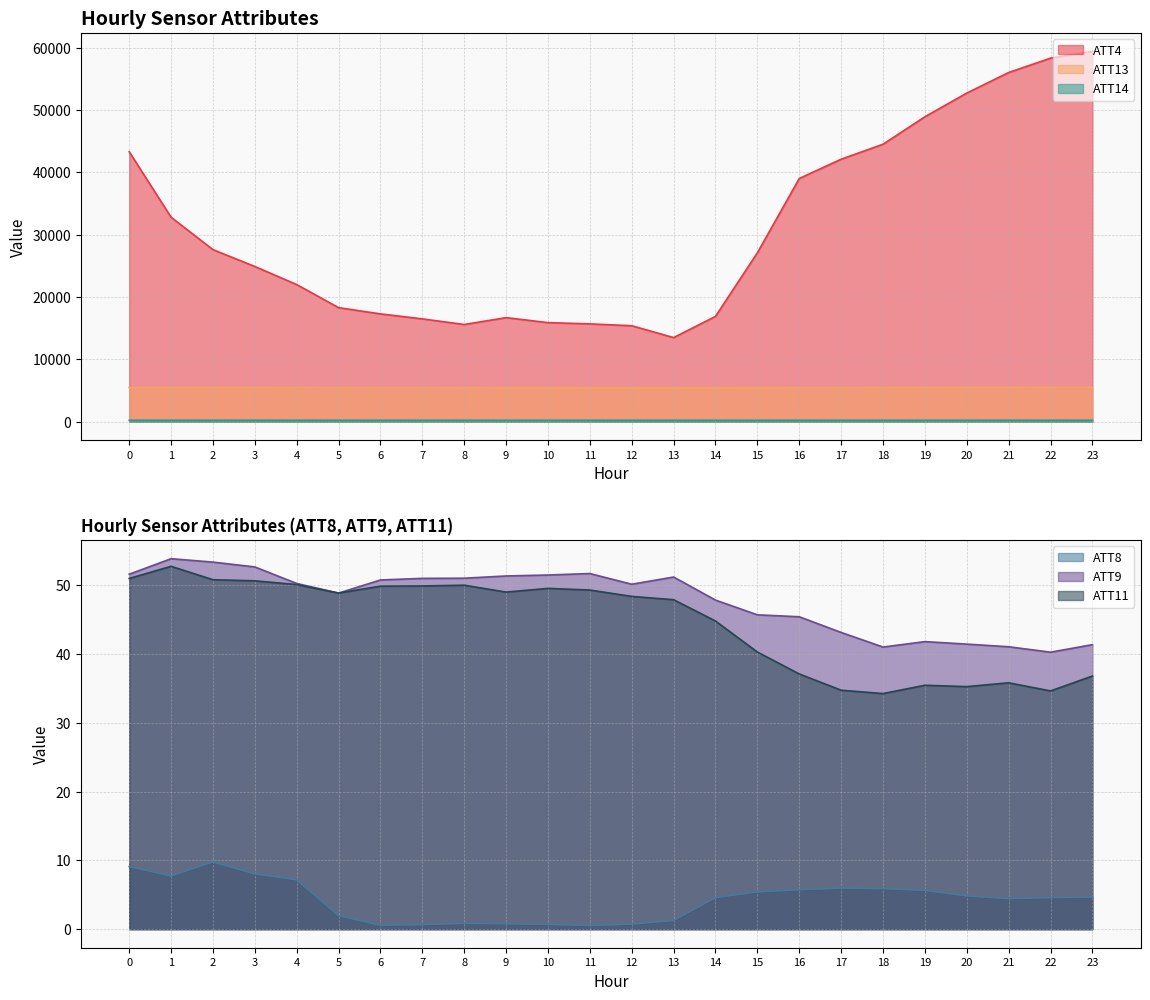

Rank the categories by ATT4 value from highest to lowest.

23, 22, 21, 20, 19, 18, 0, 17, 16, 1, 2, 15, 3, 4, 5, 6, 14, 9, 7, 10, 11, 8, 12, 13